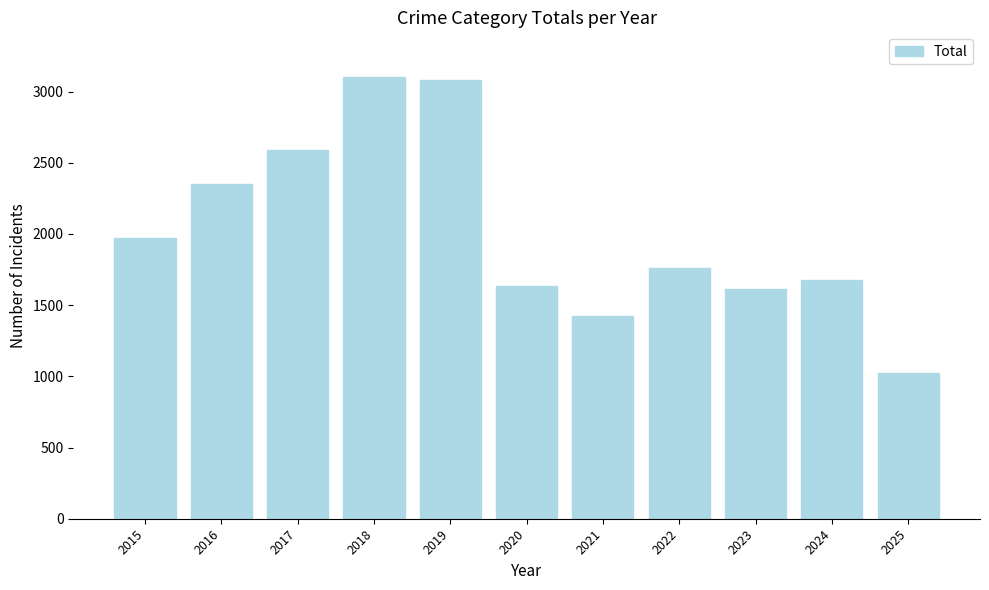

Is it true that the value at 2017 is 3824?

False